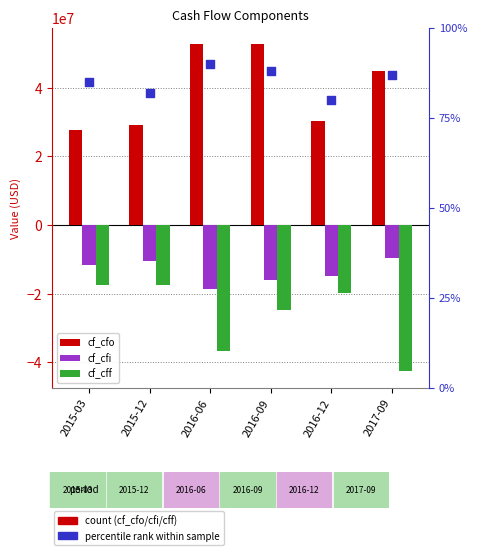

Which series contains the lowest Y value?

cf_cff